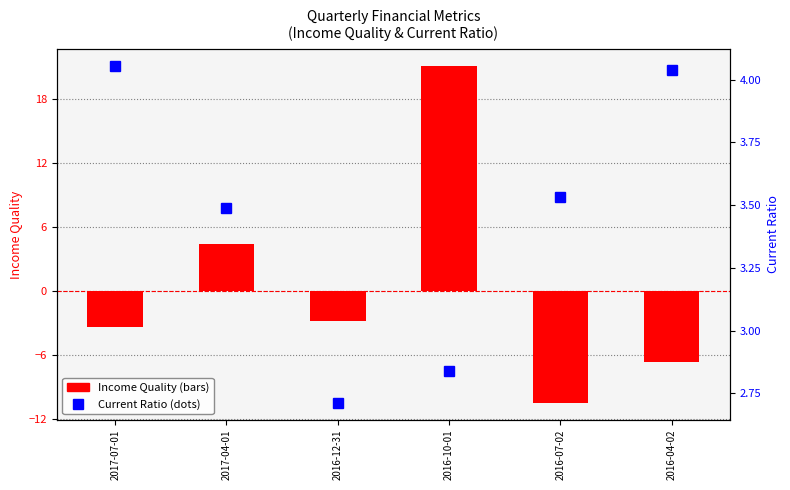

What is the maximum value shown in the chart?

21.1